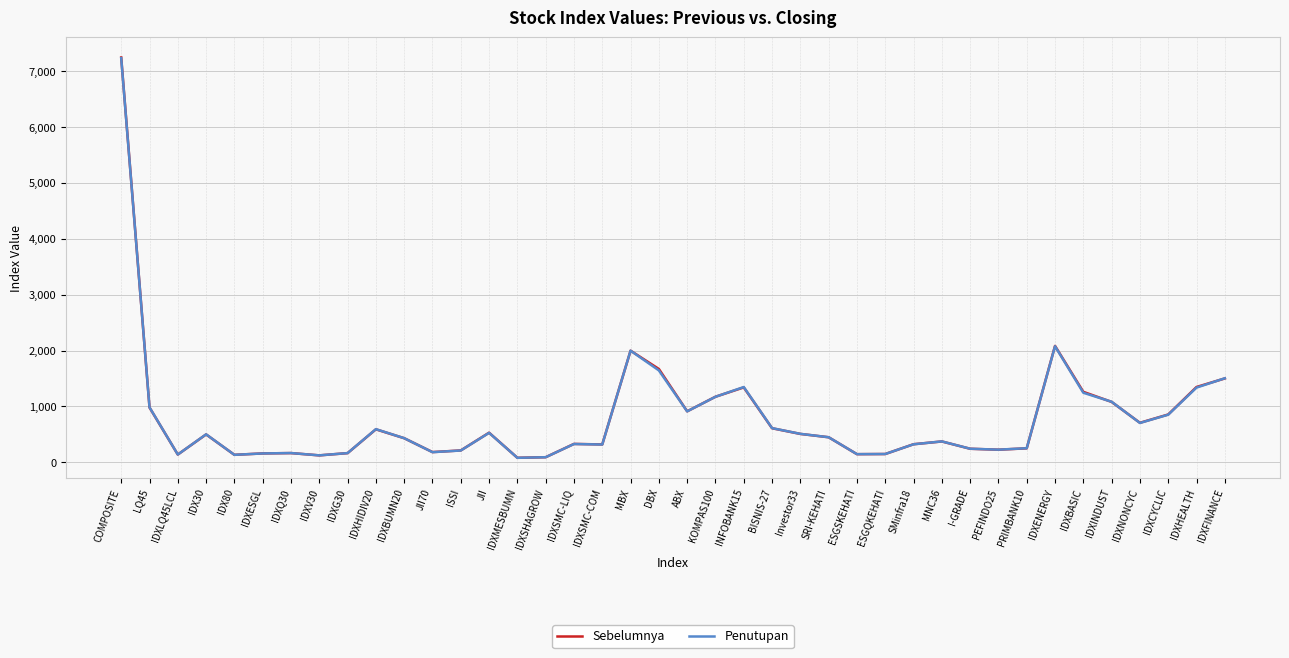

What position from the right is KOMPAS100?

19